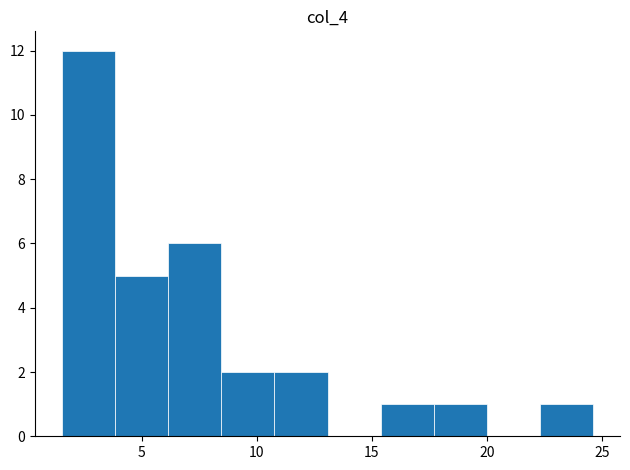

Reading left to right, list every bar in this chart as the range it spans on the x-axis followed by its height. Neither the bar edges nor the heights are printed on the chart, so give them approximately, as read against the axes.

1.5 to 4.0: 12
4.0 to 6.0: 5
6.0 to 8.5: 6
8.5 to 11.0: 2
11.0 to 13.0: 2
13.0 to 15.5: 0
15.5 to 17.5: 1
17.5 to 20.0: 1
20.0 to 22.5: 0
22.5 to 24.5: 1